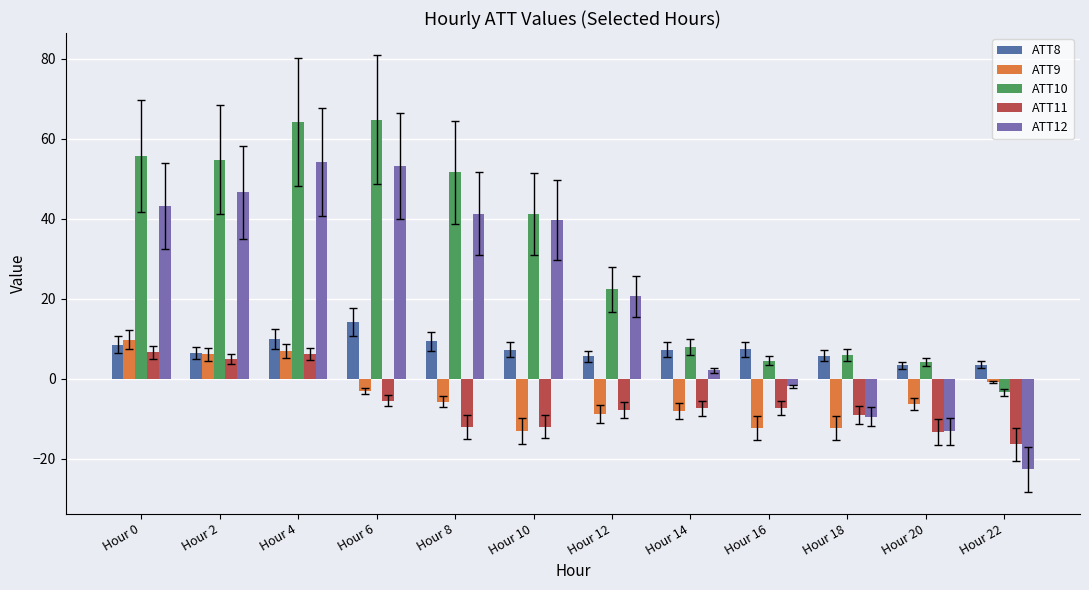

Is it true that ATT12 equals 54.1 at Hour 4?

True